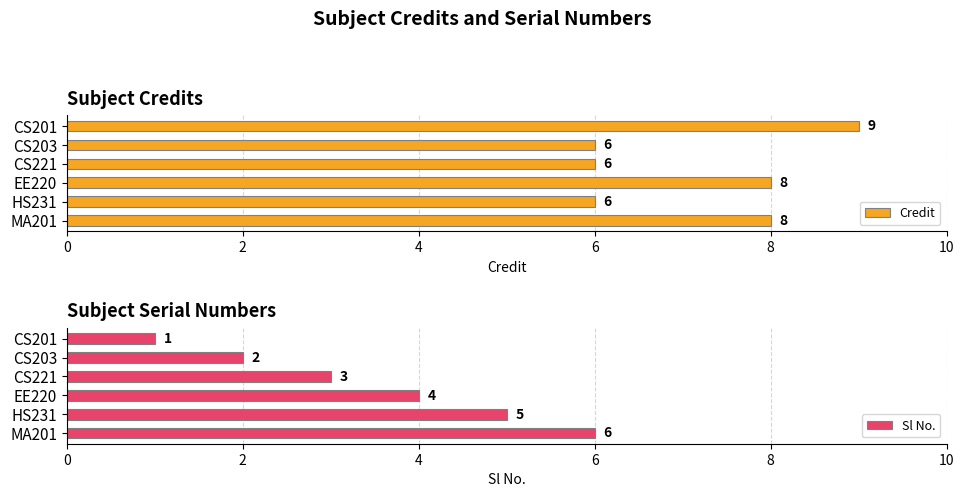

What is the value of the Sl No. bar at the 1st from the left?

1